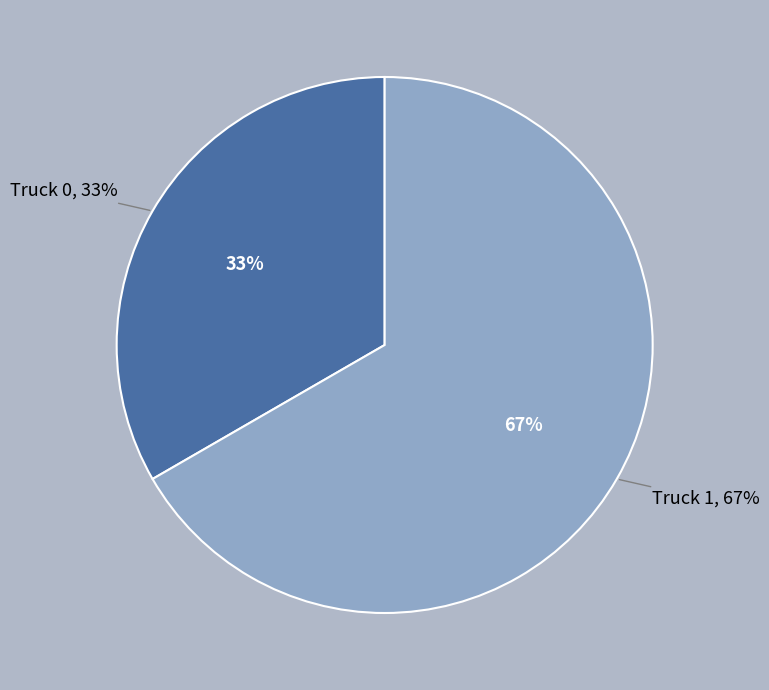

What percentage is the Truck 1 slice, to the nearest percent?

67%